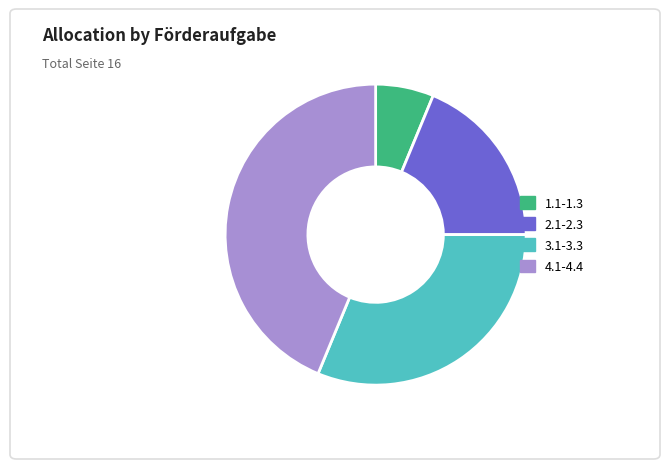

Combined, do 4.1-4.4 and 3.1-3.3 account for over 50%?

Yes